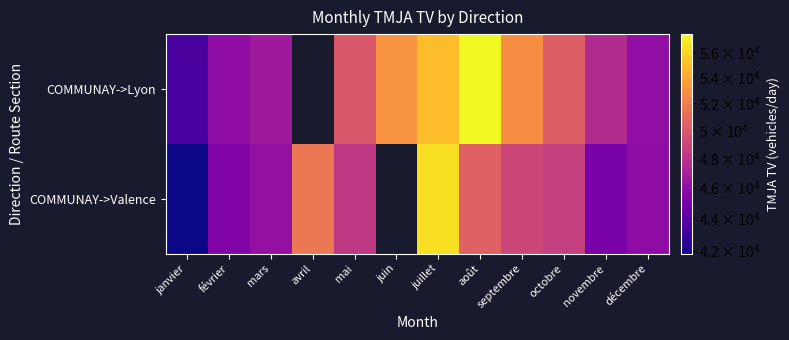

List the series in order of their overall mean, lowest first.

COMMUNAY->Lyon, COMMUNAY->Valence